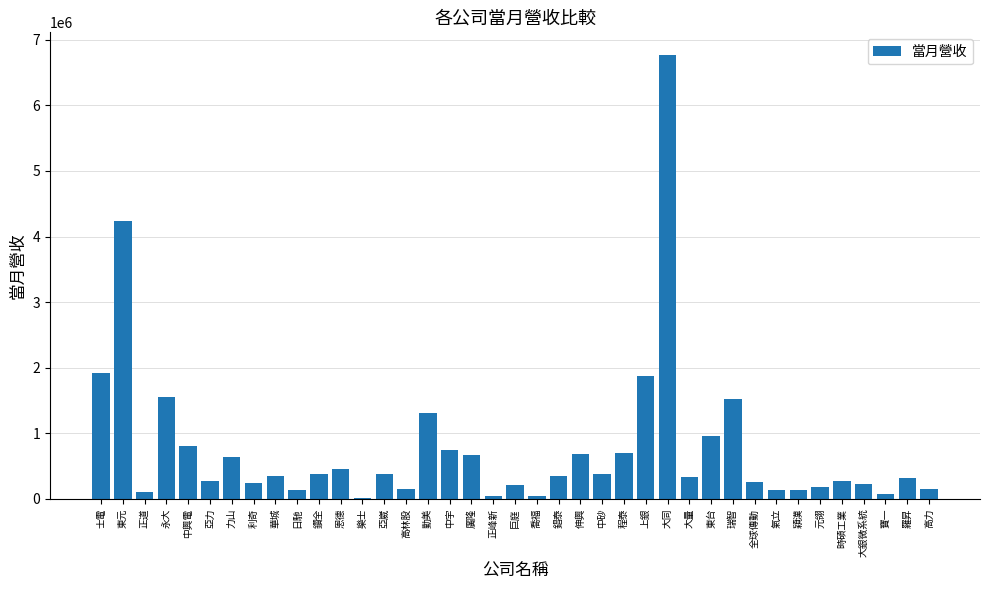

The chart shows a value of 575927 at 錩泰. True or false?

False